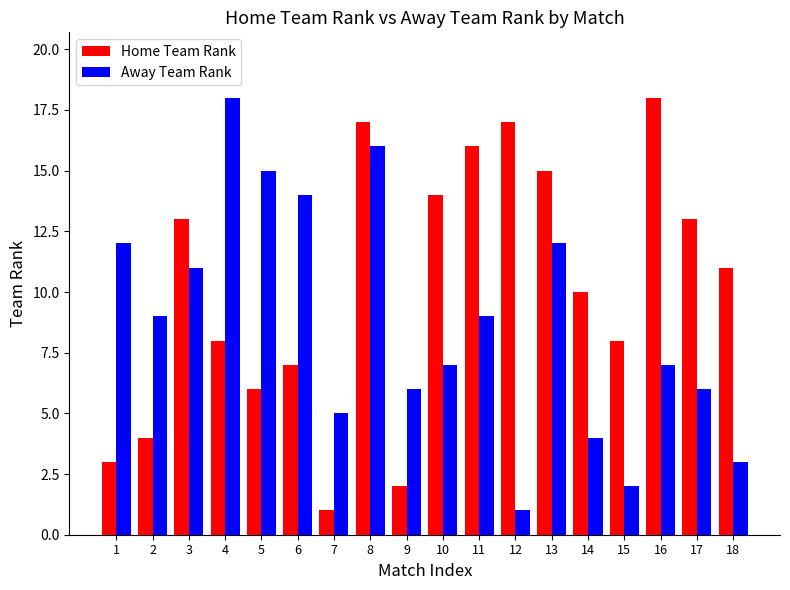

Reading left to right, what are all the values shown in this chart?

Home Team Rank: 1=3	2=4	3=13	4=8	5=6	6=7	7=1	8=17	9=2	10=14	11=16	12=17	13=15	14=10	15=8	16=18	17=13	18=11
Away Team Rank: 1=12	2=9	3=11	4=18	5=15	6=14	7=5	8=16	9=6	10=7	11=9	12=1	13=12	14=4	15=2	16=7	17=6	18=3